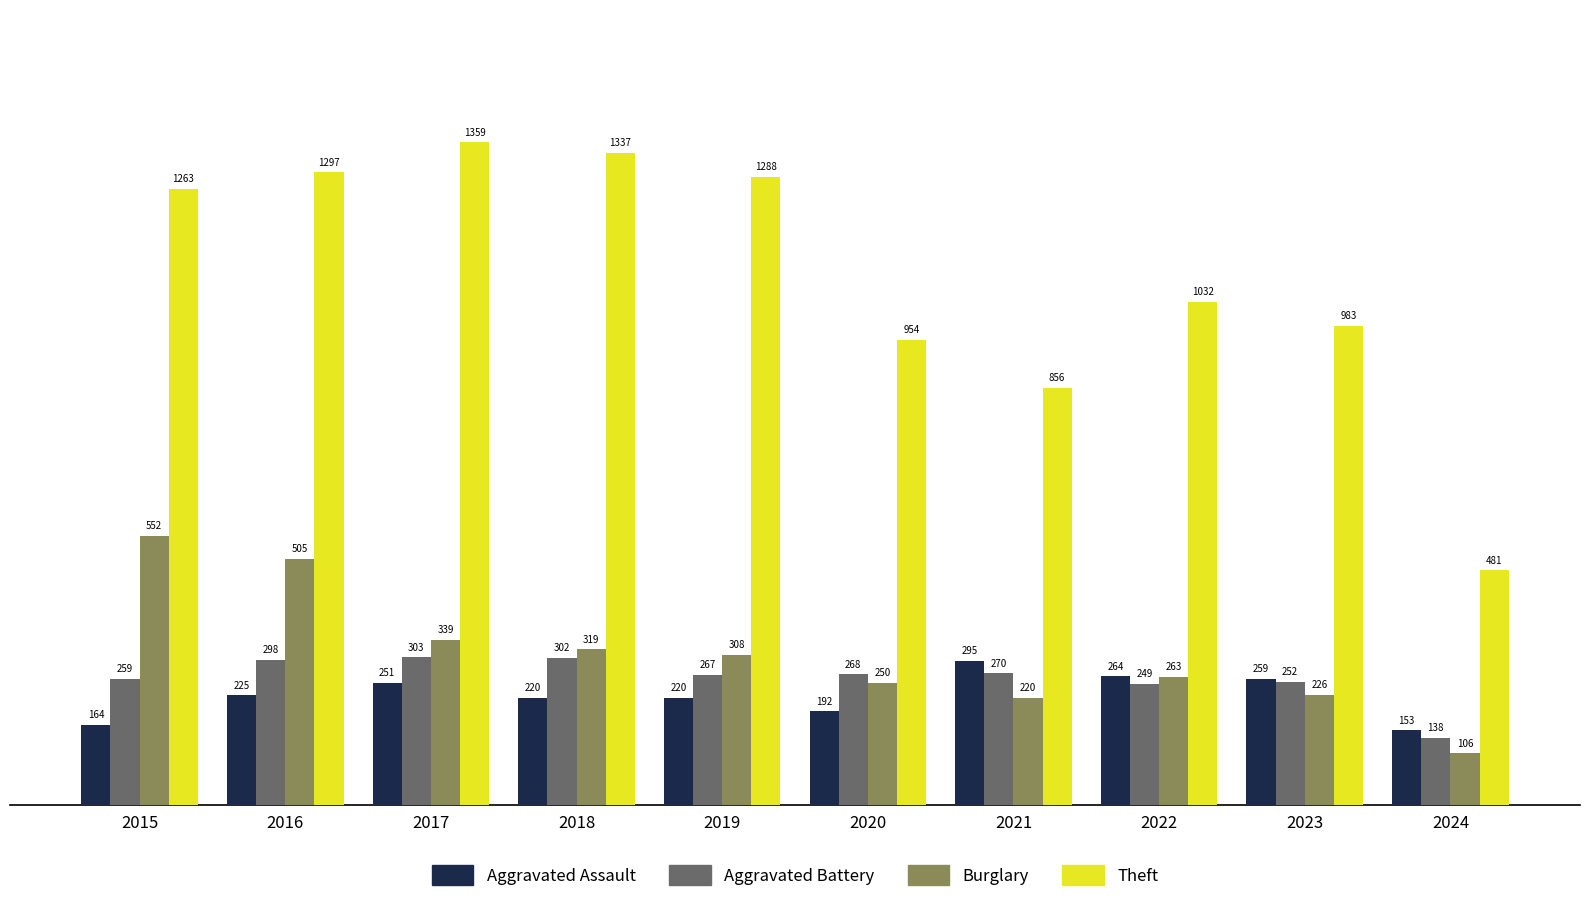

Reading left to right, extract all data points from this chart.

Aggravated Assault: 2015=164	2016=225	2017=251	2018=220	2019=220	2020=192	2021=295	2022=264	2023=259	2024=153
Aggravated Battery: 2015=259	2016=298	2017=303	2018=302	2019=267	2020=268	2021=270	2022=249	2023=252	2024=138
Burglary: 2015=552	2016=505	2017=339	2018=319	2019=308	2020=250	2021=220	2022=263	2023=226	2024=106
Theft: 2015=1263	2016=1297	2017=1359	2018=1337	2019=1288	2020=954	2021=856	2022=1032	2023=983	2024=481